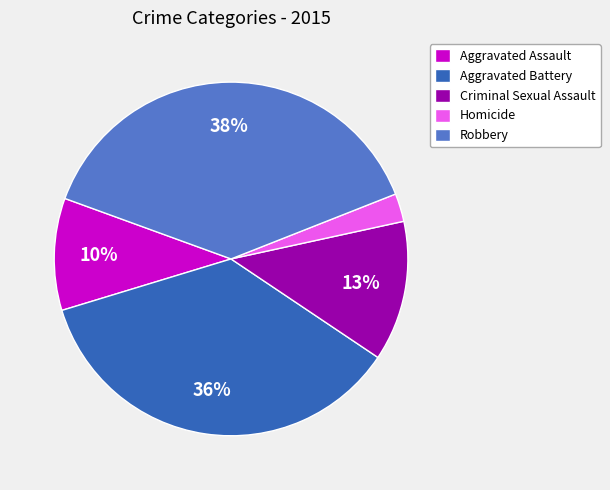

Count the number of slices in the pie.

5